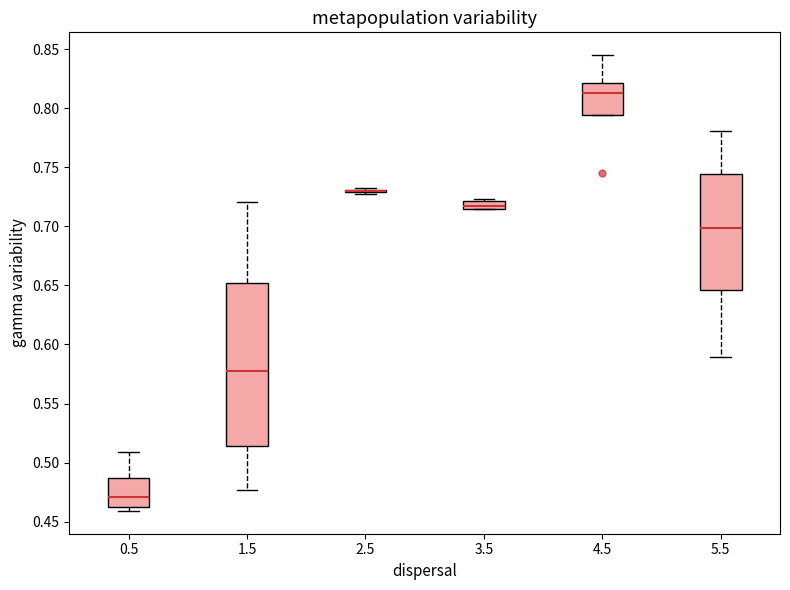

Comparing the boxes themselves (not the whiskers), which one is the tallest?

1.5